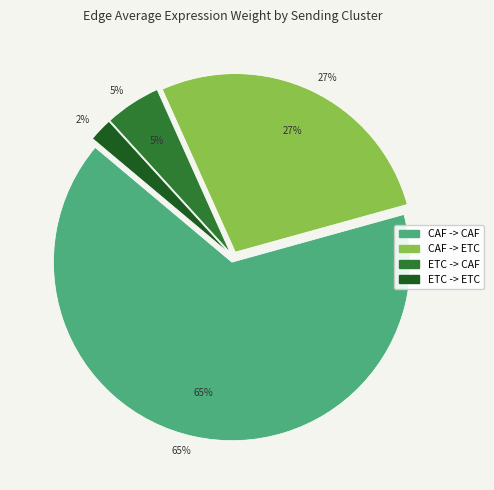

To the nearest percent, what percentage of the pie is CAF -> ETC?

27%